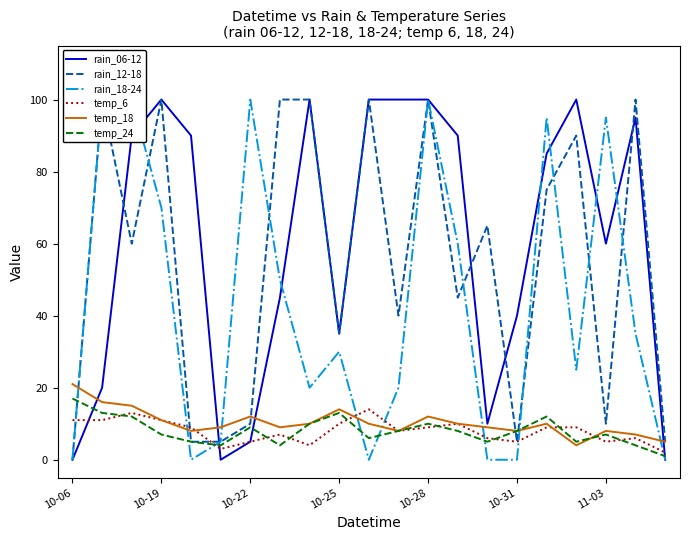

What is the maximum value for temp_24?

17